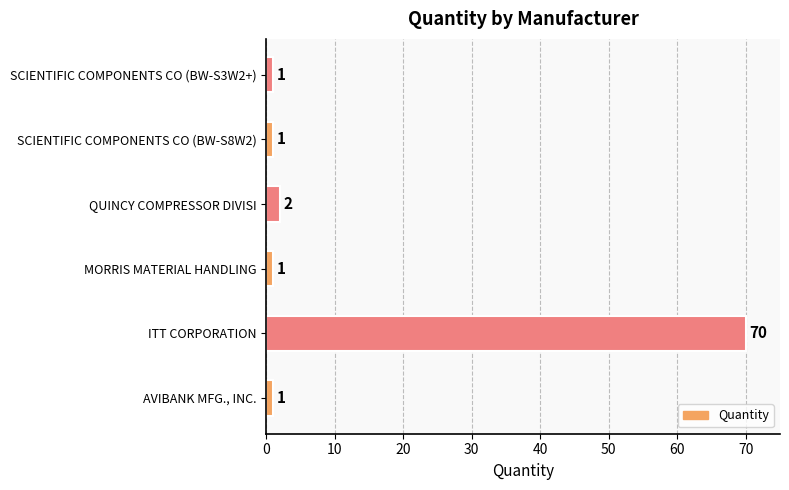

What is the sum of all values?

76